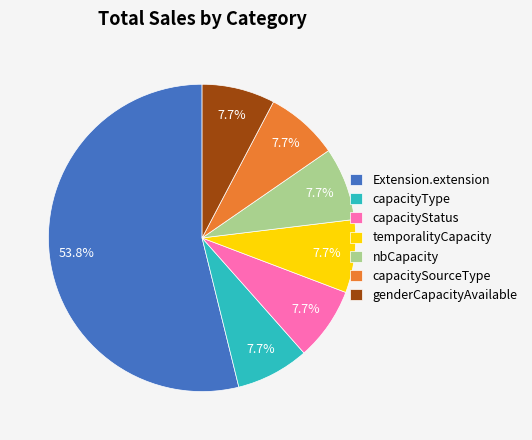

To the nearest percent, what percentage of the pie is genderCapacityAvailable?

8%